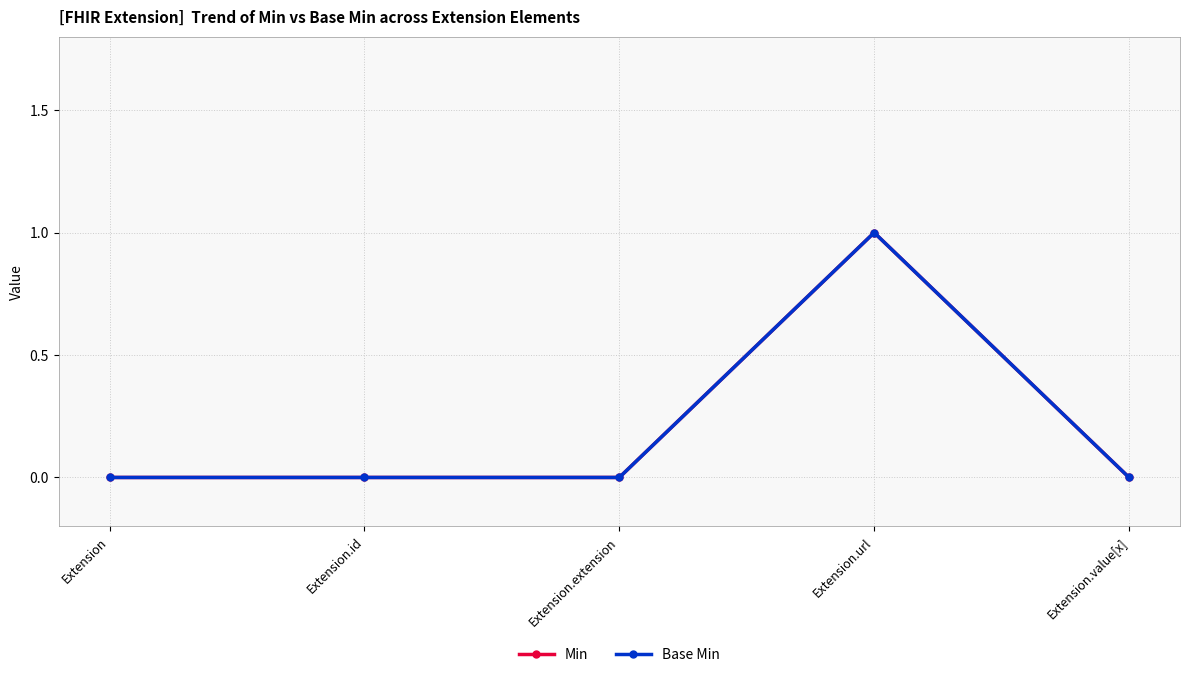

Does the chart have visible grid lines?

Yes